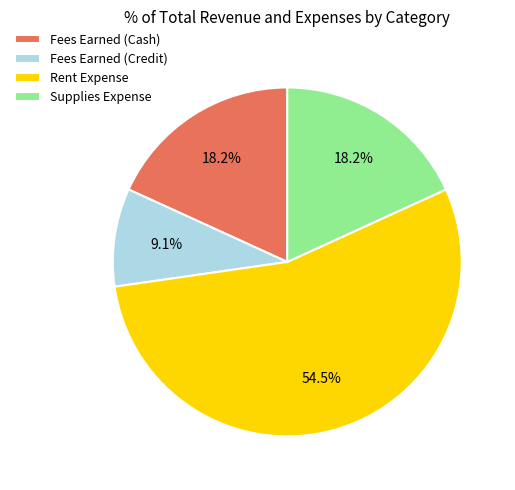

What percentage is the Fees Earned (Cash) slice, to the nearest percent?

18%